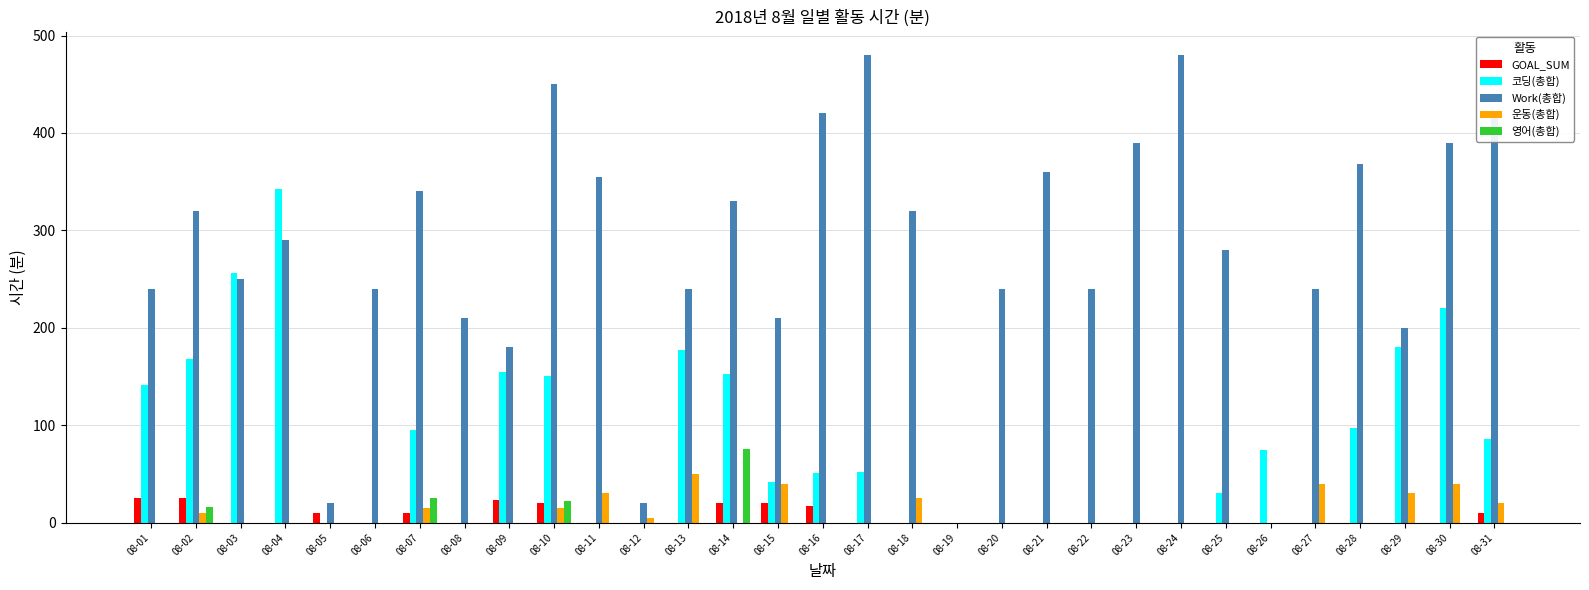

Which series has the largest total across all categories?

Work(총합)